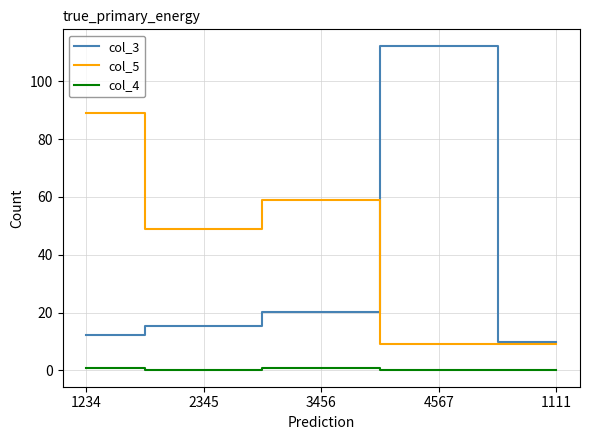

At how many categories does at least one series exceed 81?

2